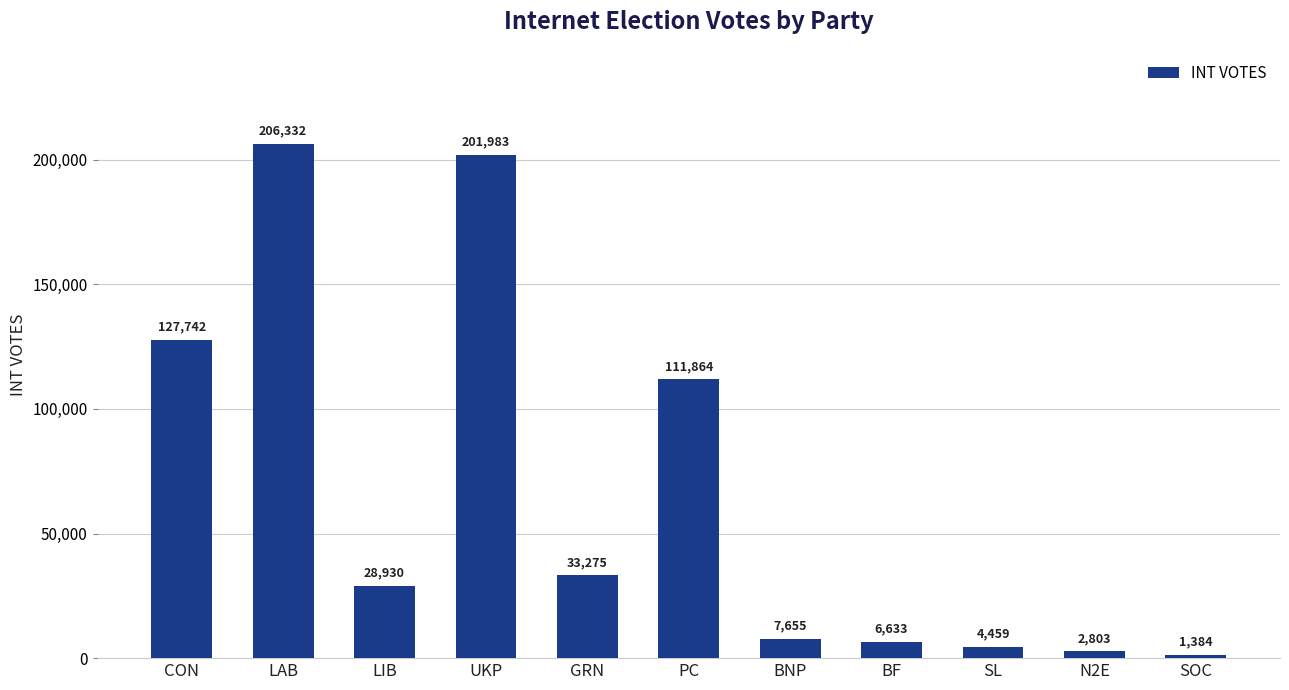

Where does the data first go above 28930?

CON